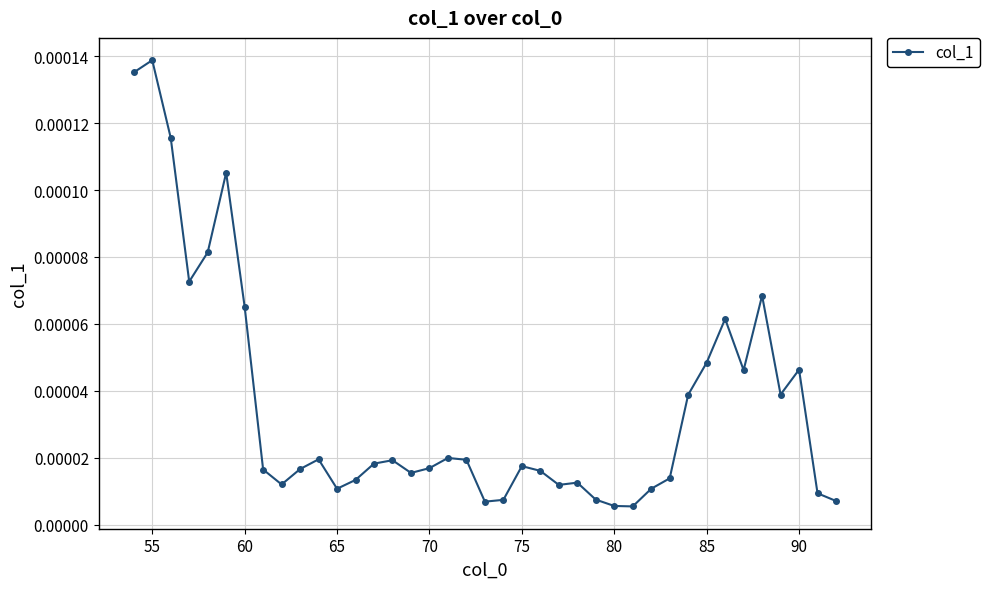

True or false: there are more than 0 points higher than both neighbors.

True